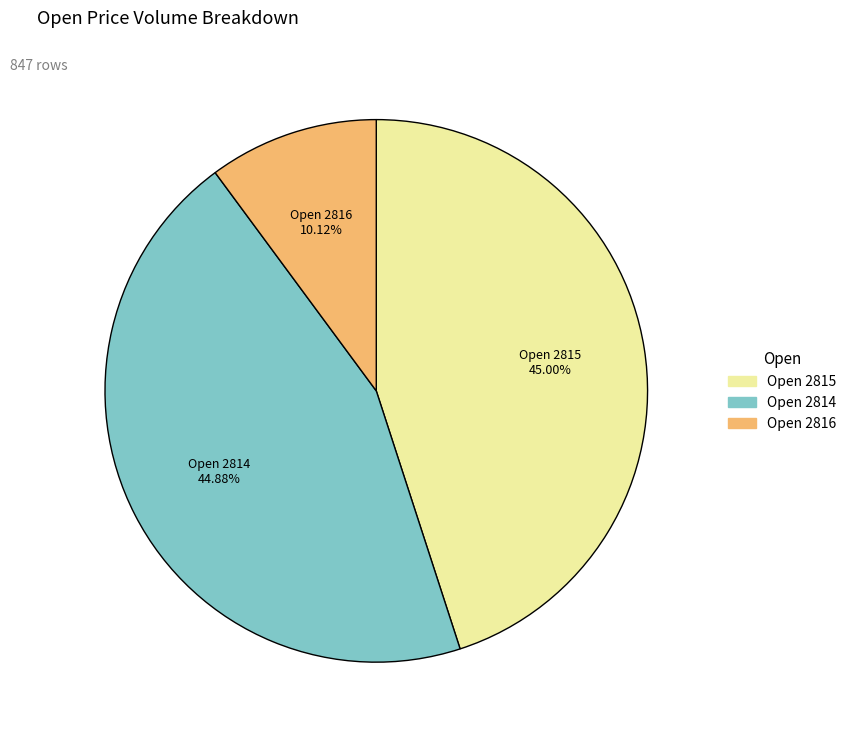

Is there any slice that represents more than half of the pie?

No